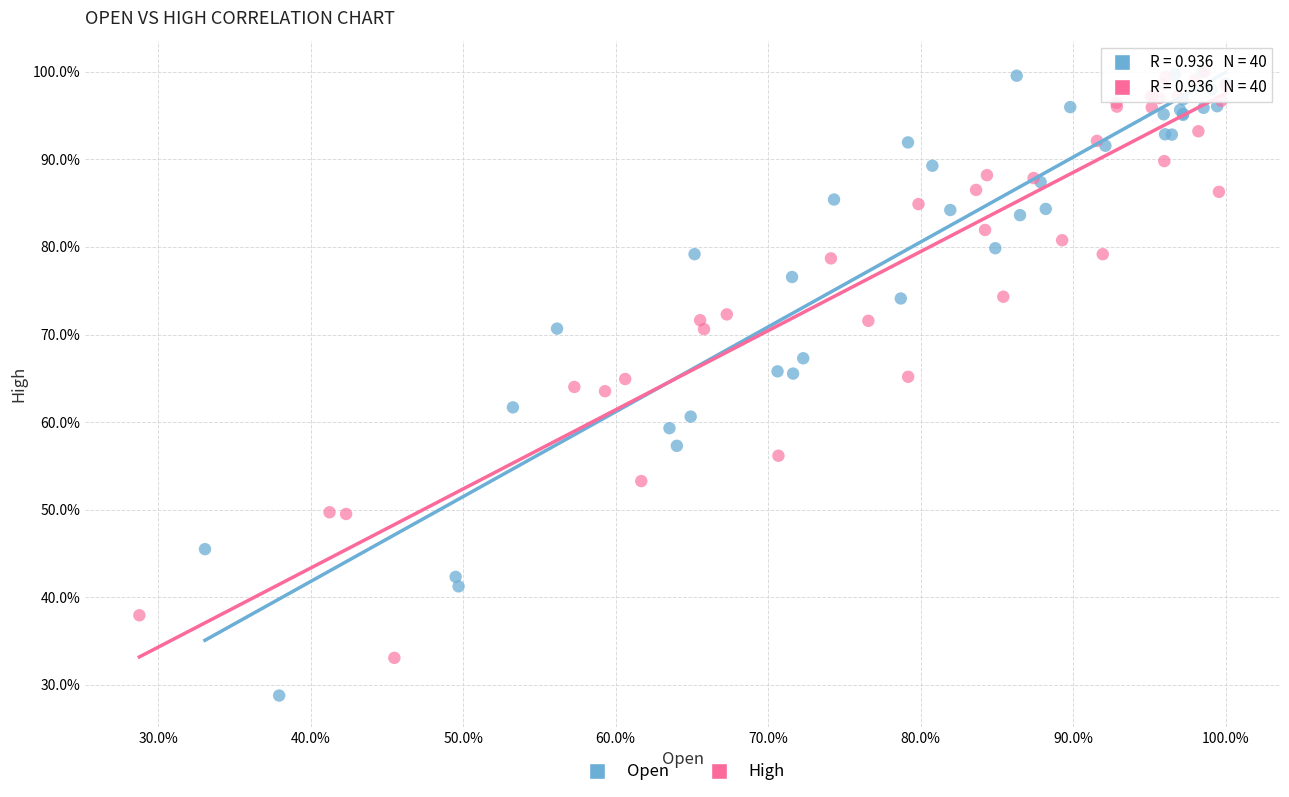

What are all the series names shown in the legend?

Open, High